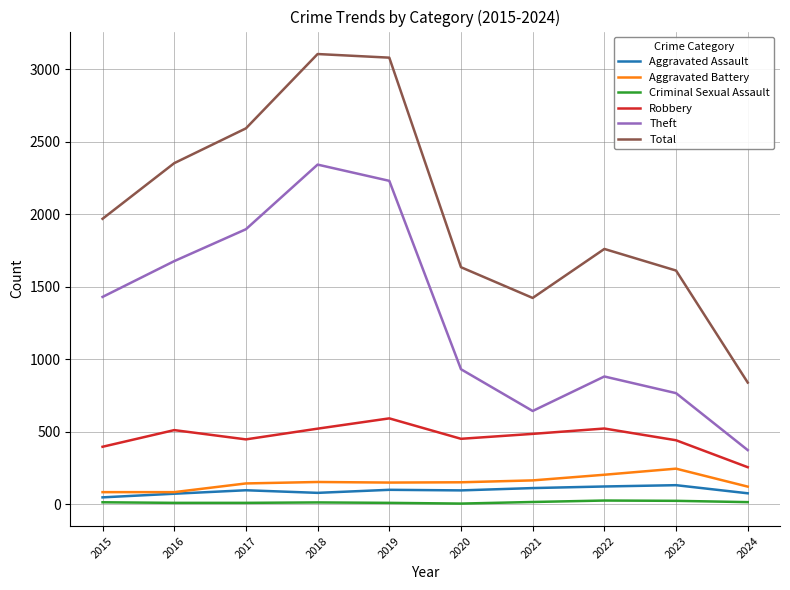

What is the difference between the maximum and minimum values in the Robbery series?

337